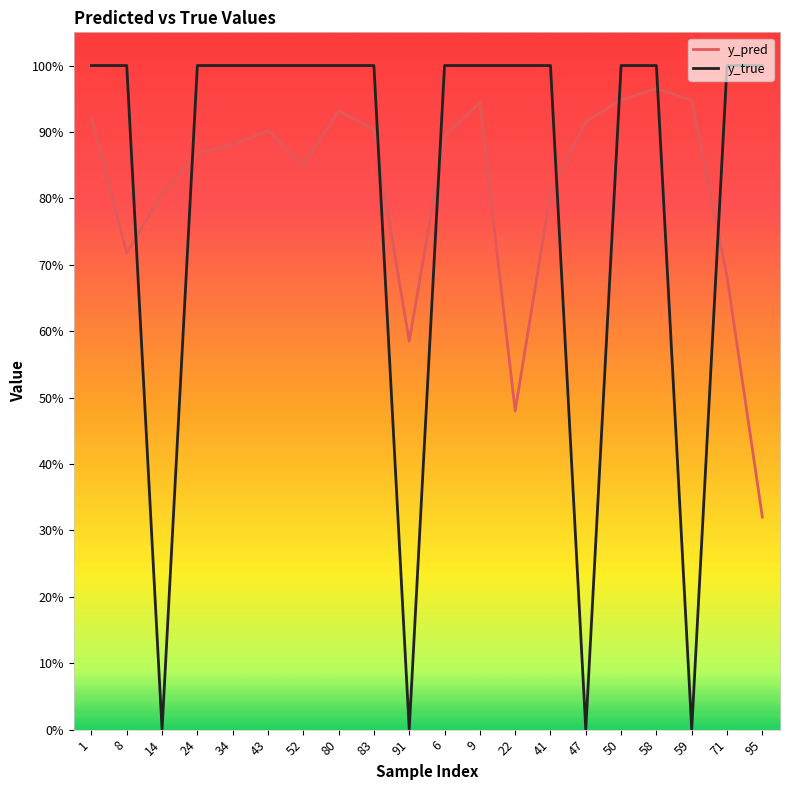

Which category has the highest value in the y_pred series?

58